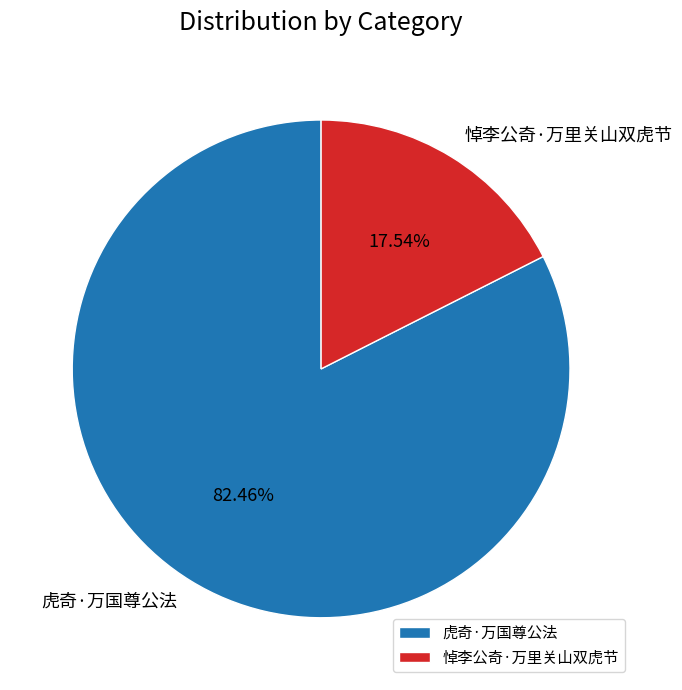

What is the largest slice in the pie chart?

虎奇·万国尊公法